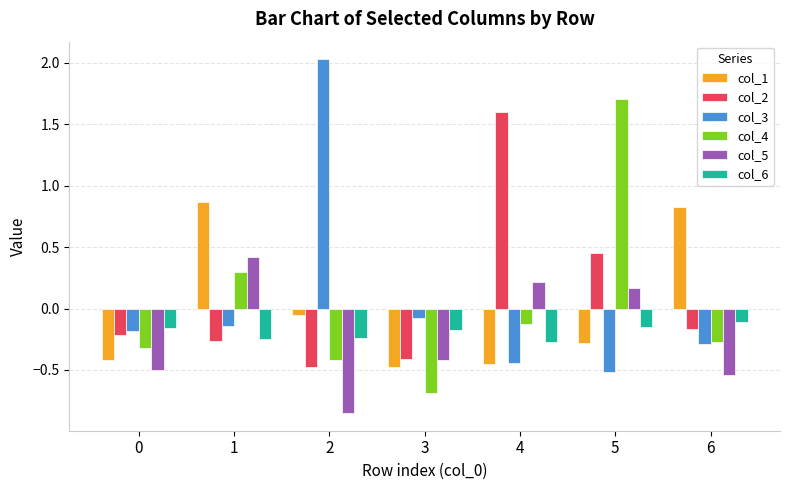

What is the difference between the second highest and minimum values in the col_1 series?

1.3